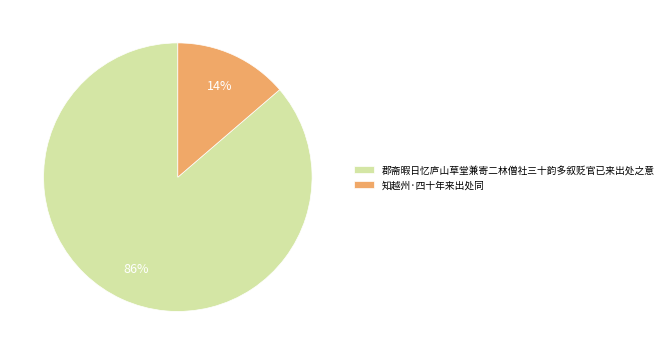

Do 知越州·四十年来出处同 and 郡斋暇日忆庐山草堂兼寄二林僧社三十韵多叙贬官已来出处之意 together represent more than half of the pie?

Yes